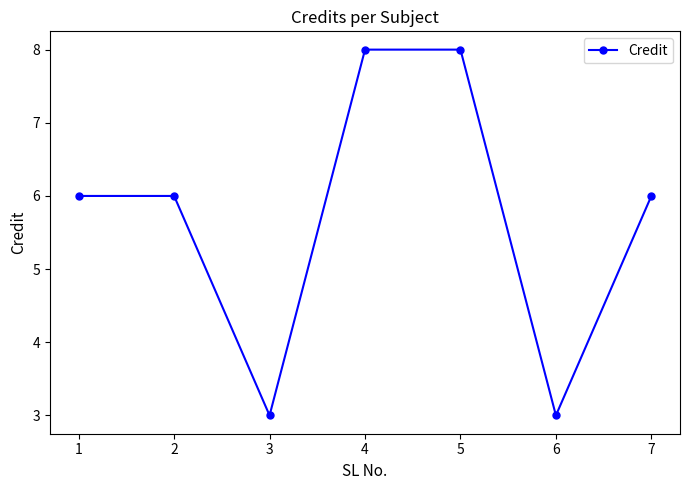

The chart shows a value of 5 at 6. True or false?

False